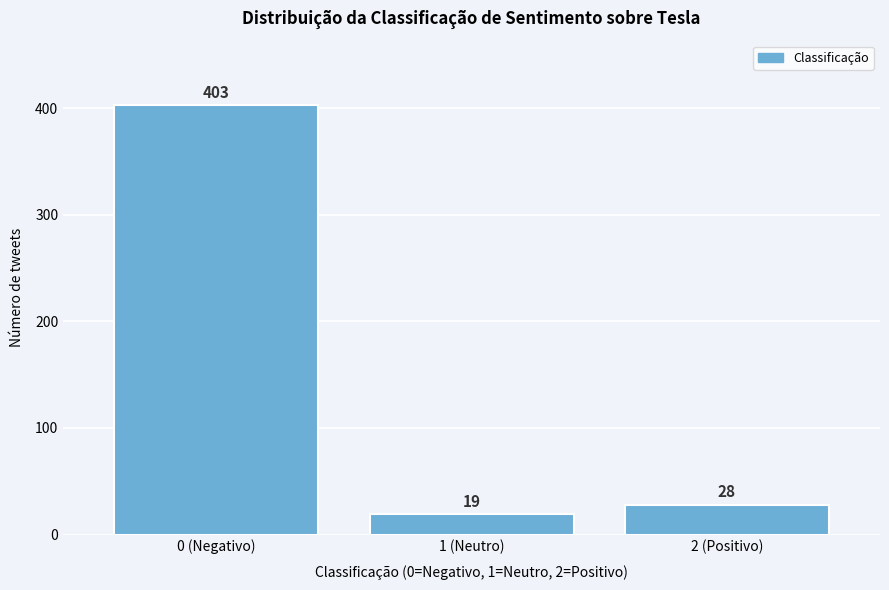

Reading left to right, list all the values displayed in this chart.

0 (Negativo)=403	1 (Neutro)=19	2 (Positivo)=28